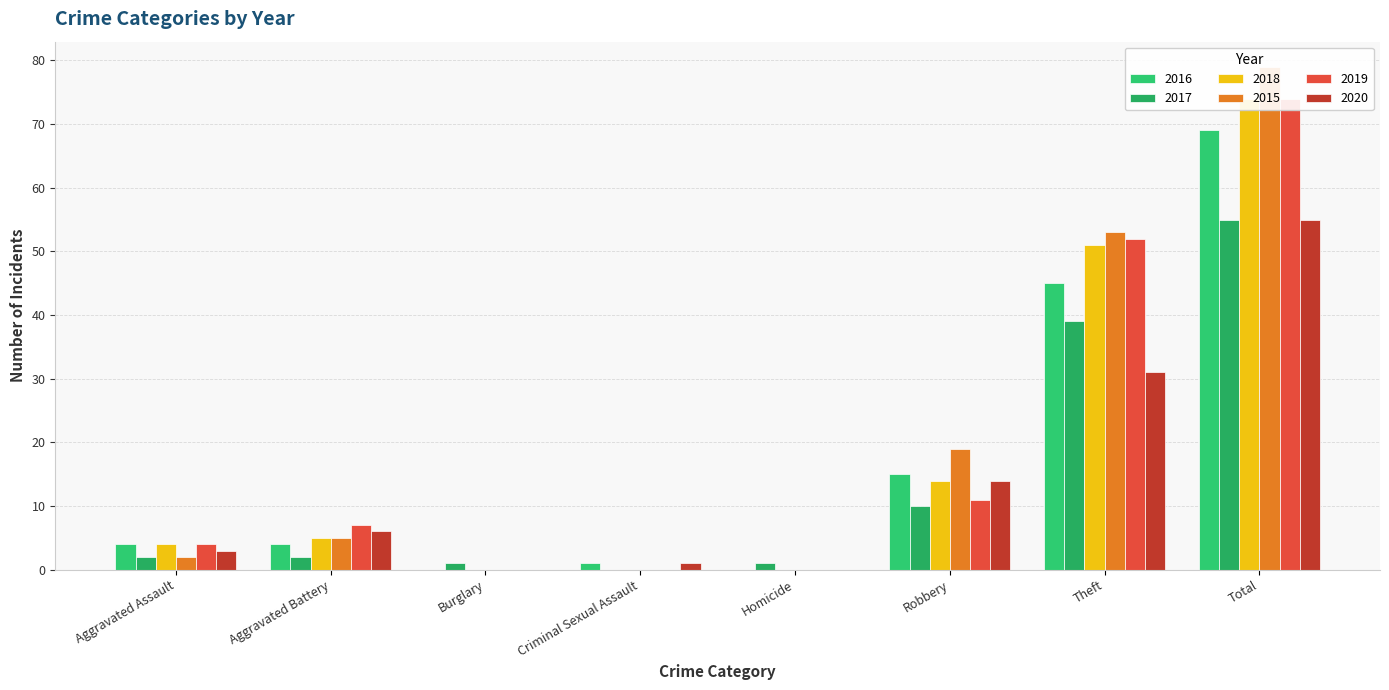

What is the total value across all series at Homicide?

1